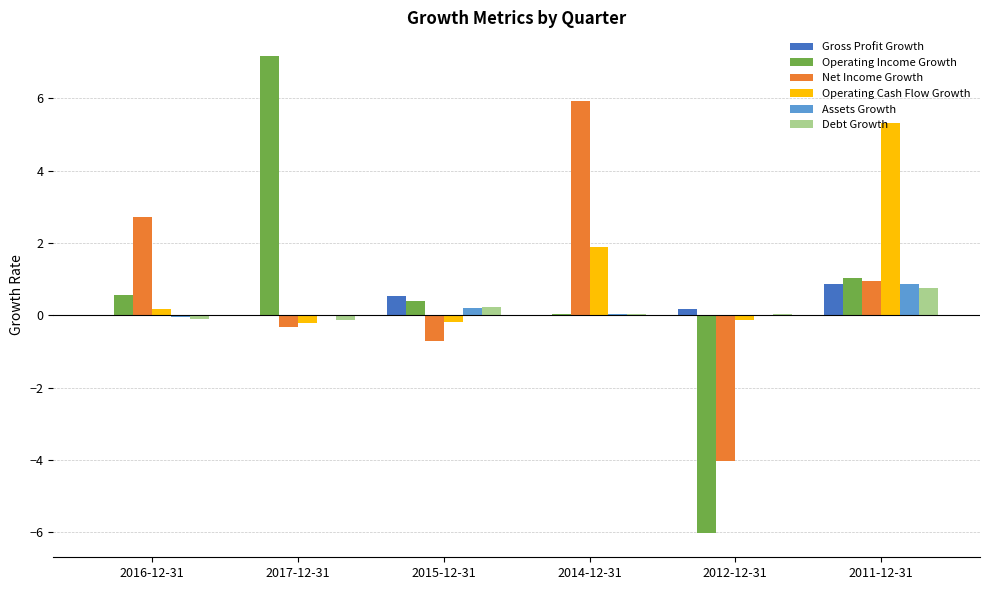

Which series has the largest total across all categories?

Operating Cash Flow Growth